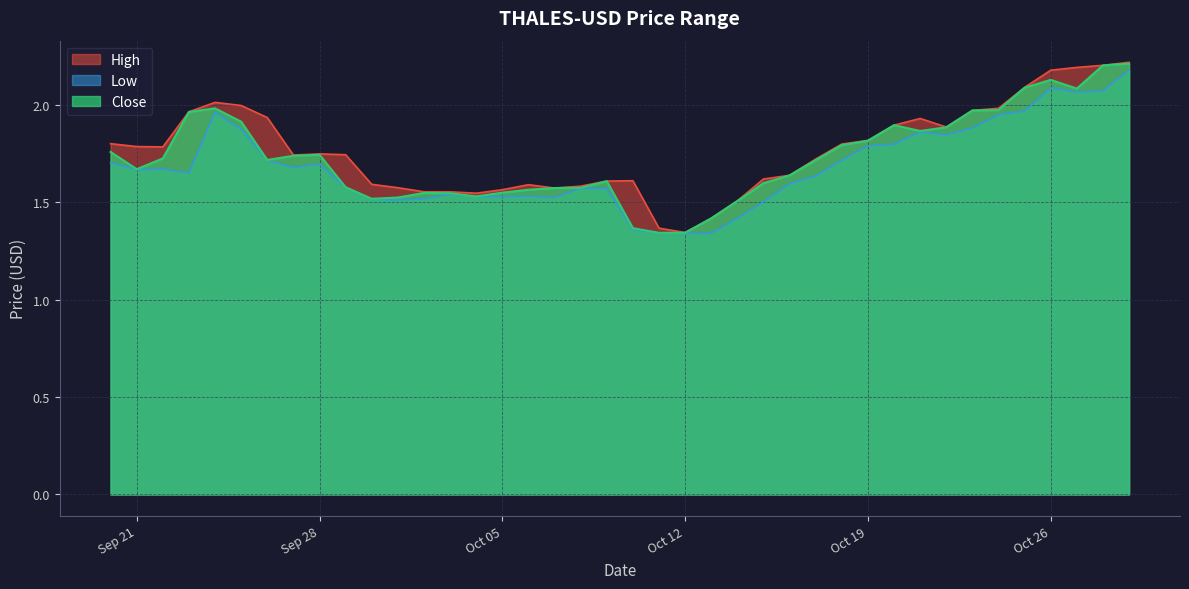

True or false: Close and Low intersect in this chart.

False